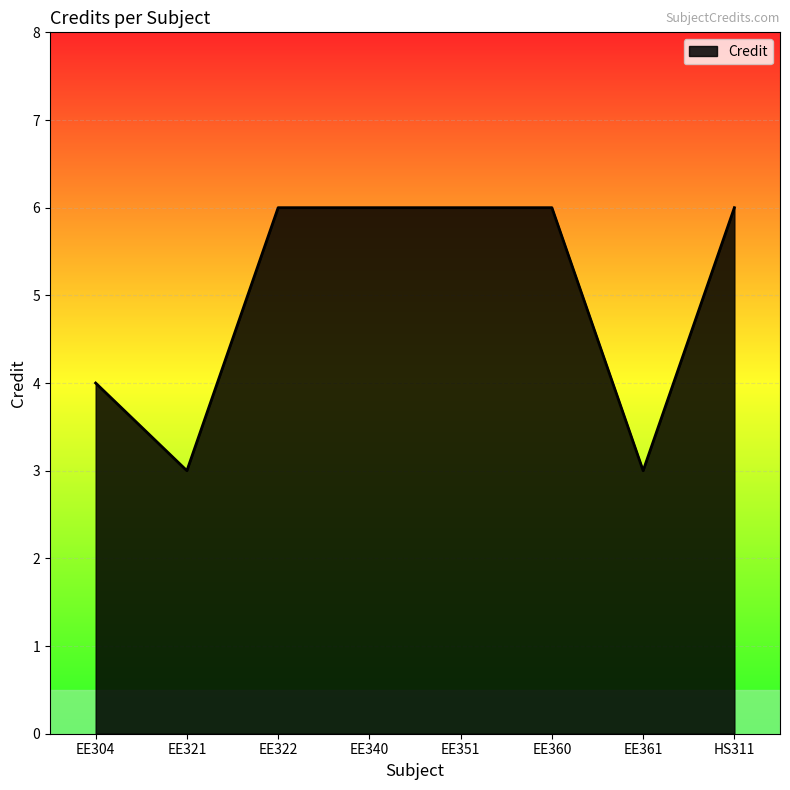

What position from the left is HS311?

8